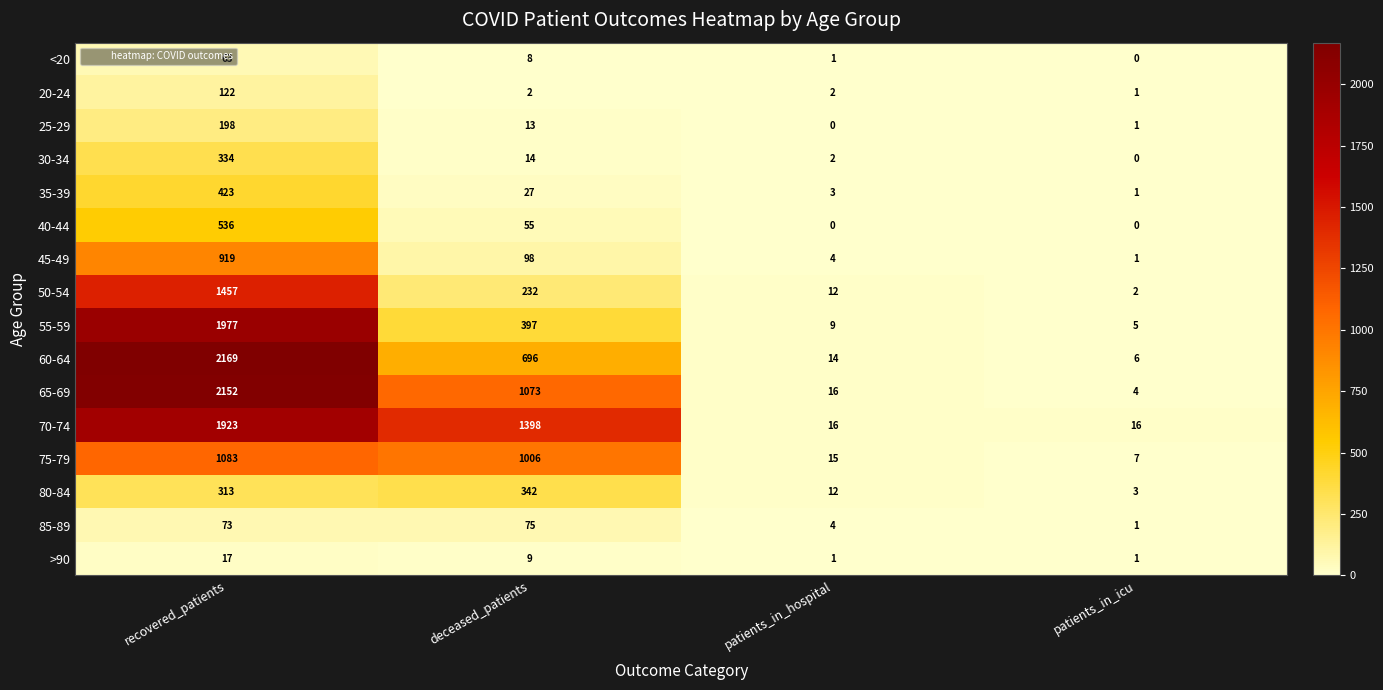

How many data points does each series have?

4